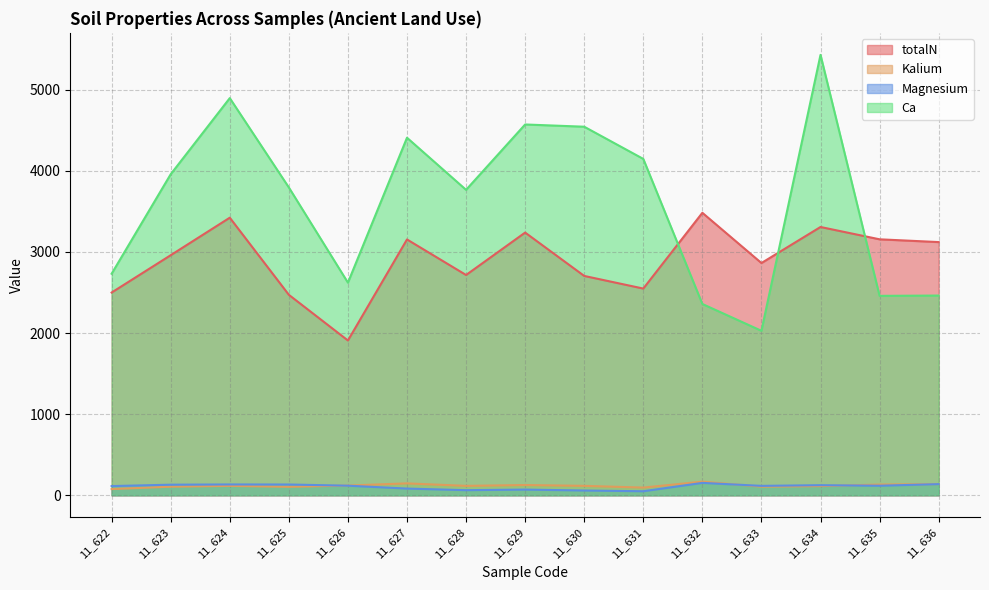

At which label does Ca reach its minimum?

11_633